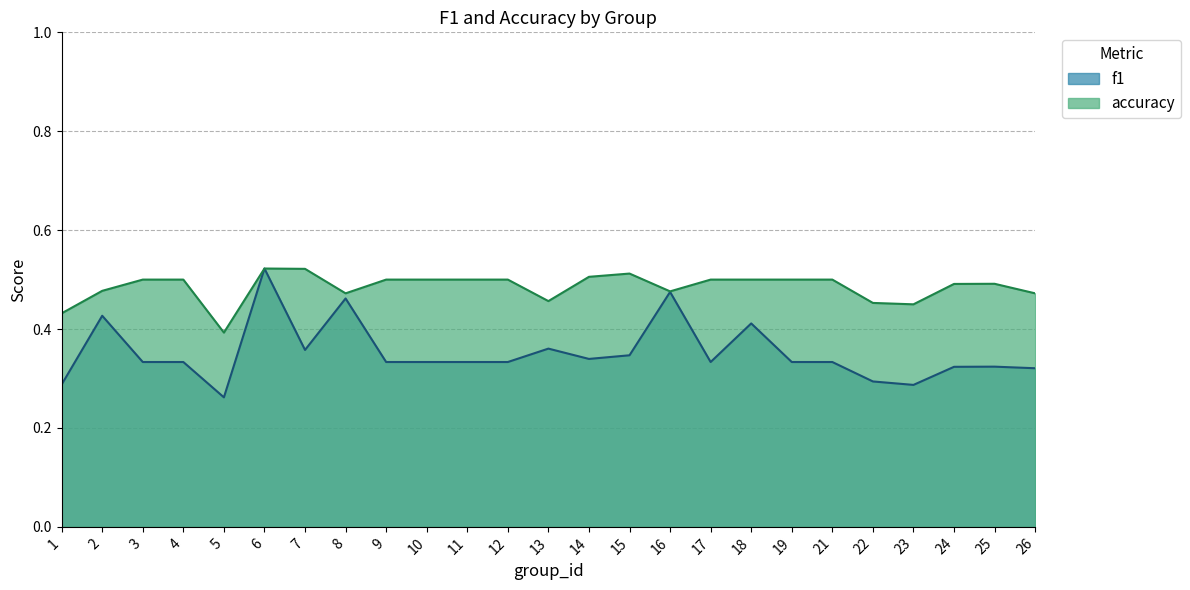

True or false: accuracy and f1 intersect in this chart.

False